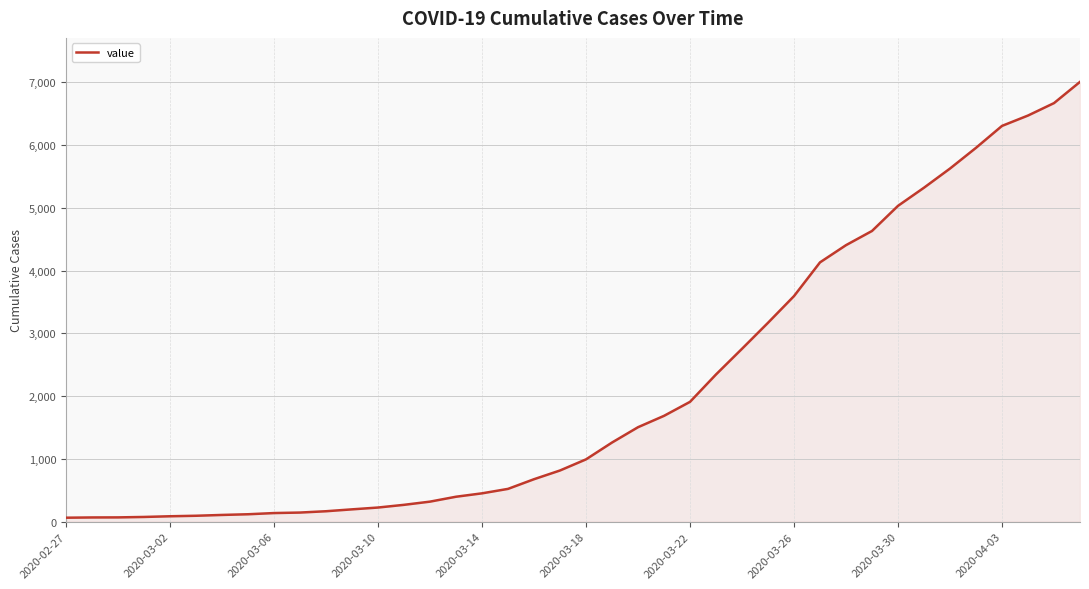

What is the maximum value shown in the chart?

7004